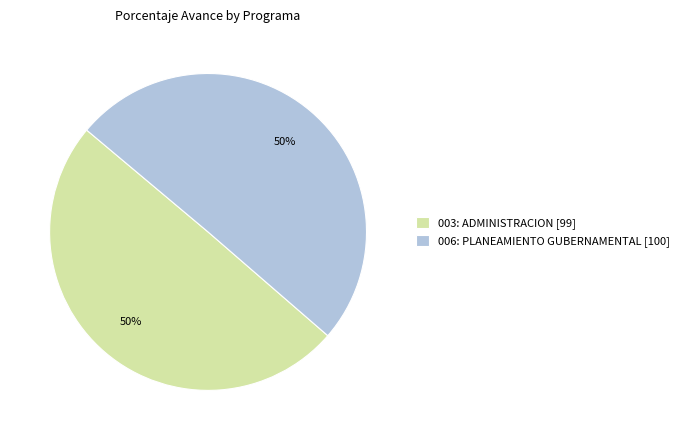

To the nearest percent, what portion does 006: PLANEAMIENTO GUBERNAMENTAL represent?

50%